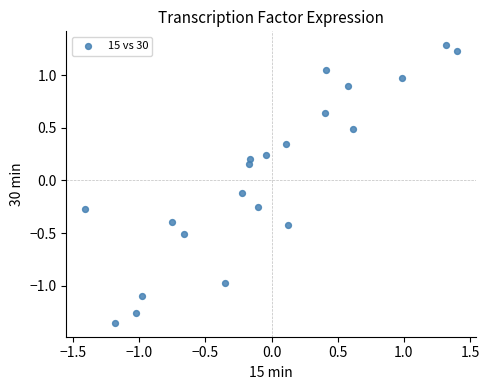

What is the range of X values (max minus min)?

2.8